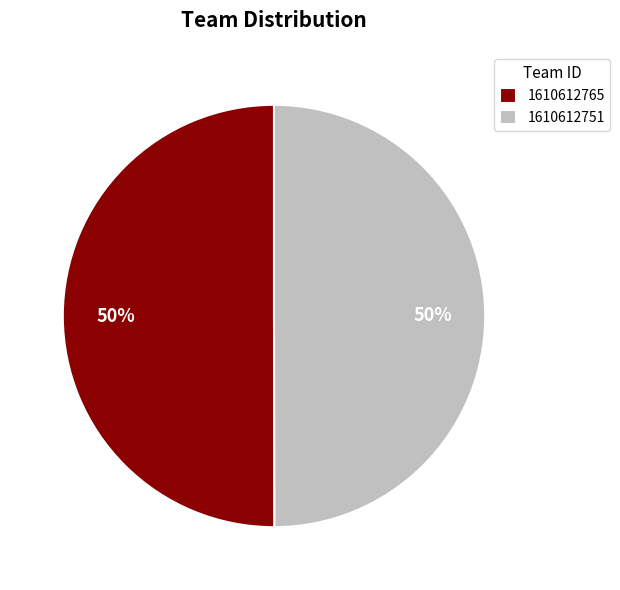

What percentage is the 1610612765 slice, to the nearest percent?

50%